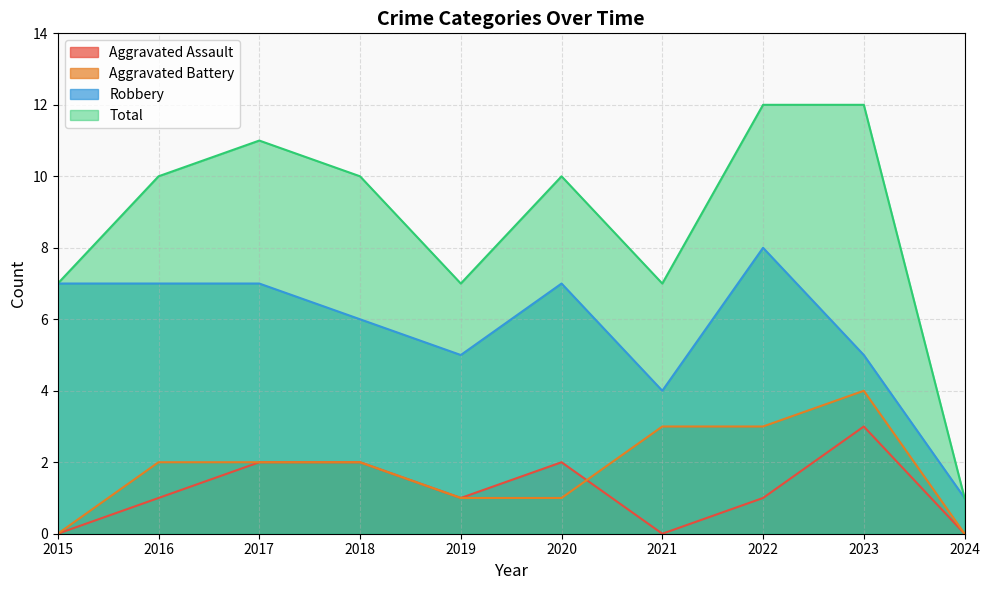

Reading left to right, extract all data points from this chart.

Aggravated Assault: 0	1	2	2	1	2	0	1	3	0
Aggravated Battery: 0	2	2	2	1	1	3	3	4	0
Robbery: 7	7	7	6	5	7	4	8	5	1
Total: 7	10	11	10	7	10	7	12	12	1